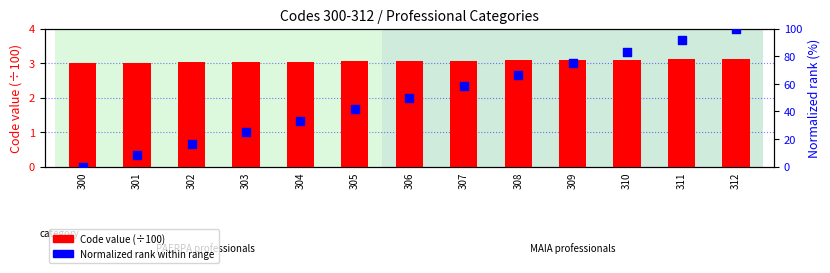

Which series contains the highest Y value?

Normalized rank (%)